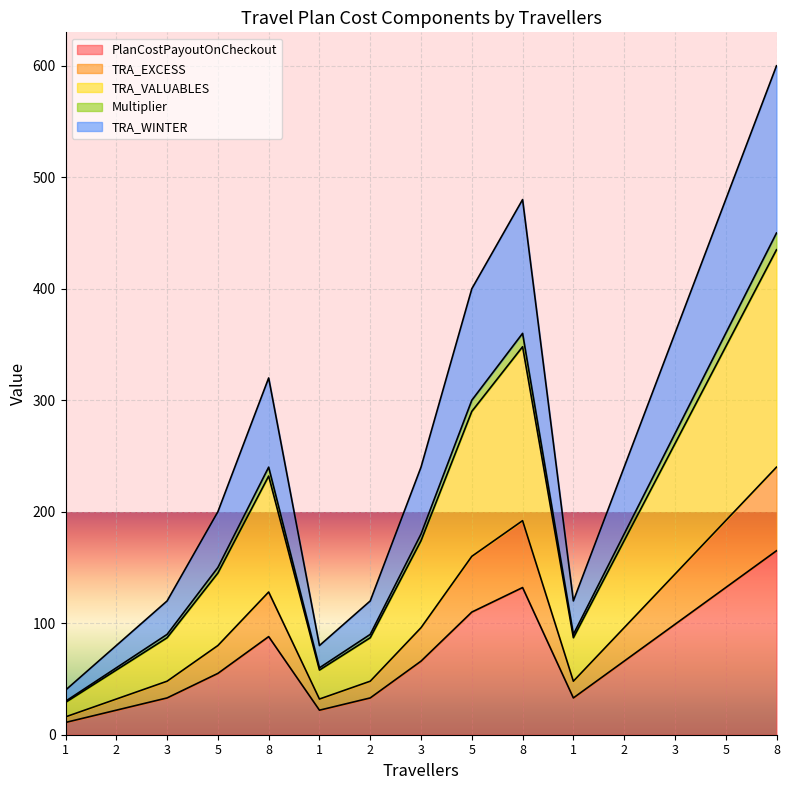

True or false: TRA_WINTER and TRA_VALUABLES intersect in this chart.

False